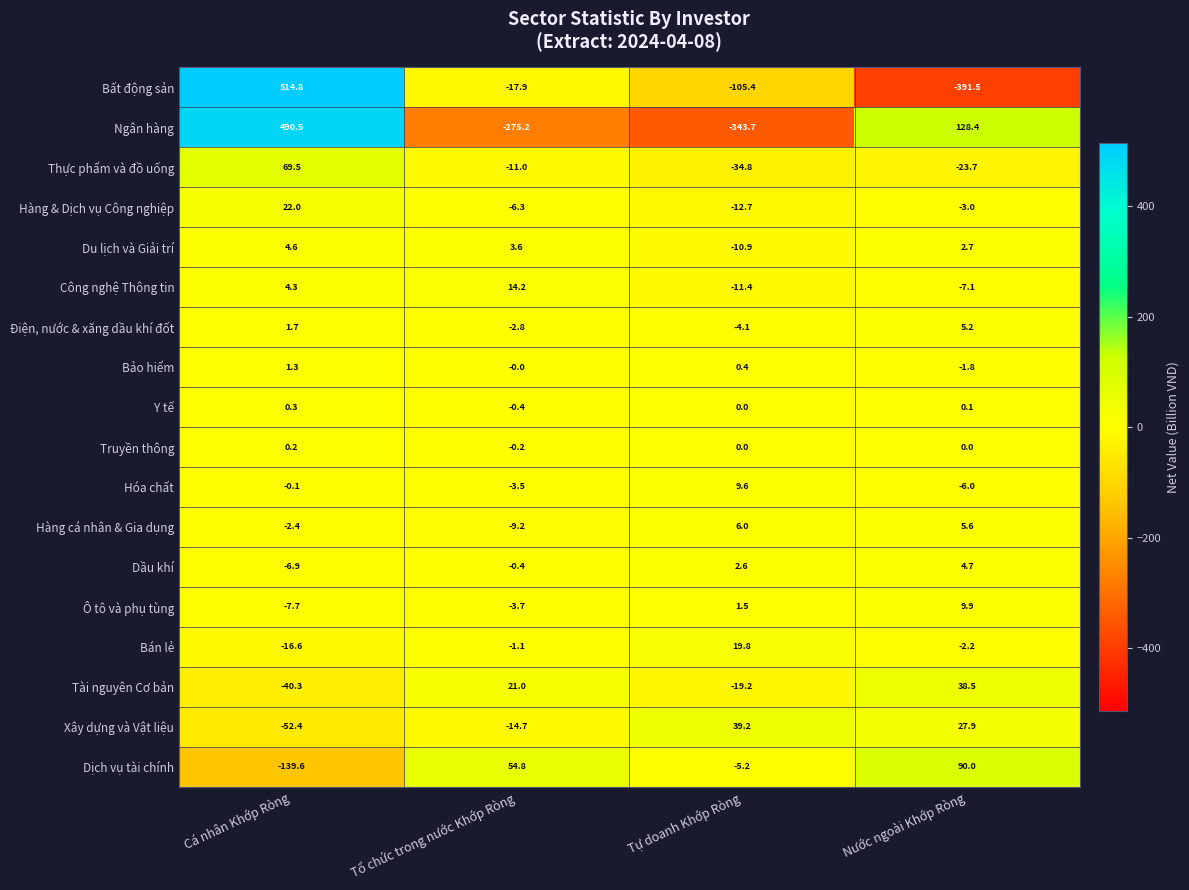

What is the difference between the maximum and minimum values in the Hàng & Dịch vụ Công nghiệp series?

34.7